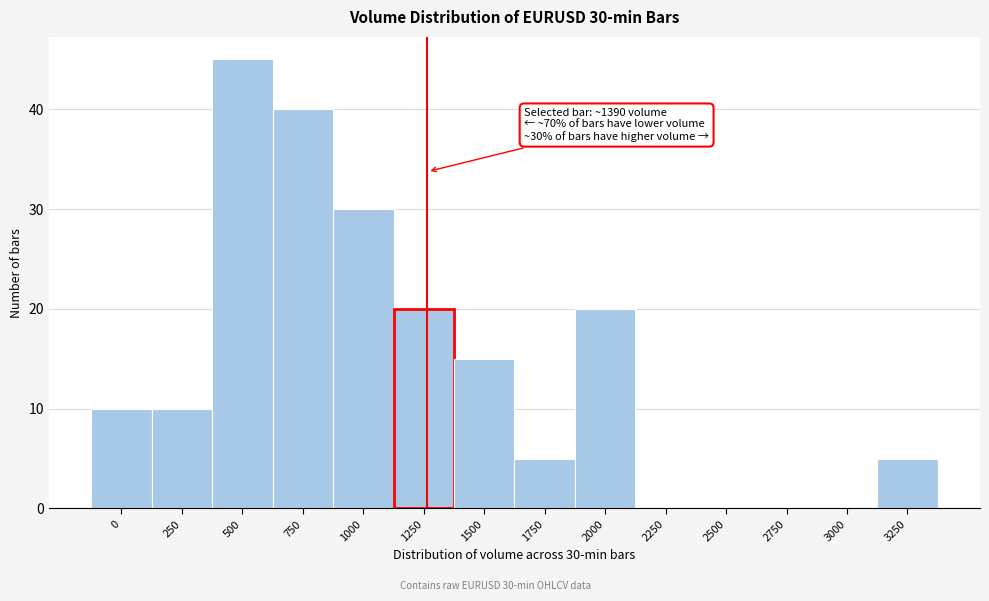

Reading right to left, list all the values displayed in this chart.

3250=5	3000=0	2750=0	2500=0	2250=0	2000=20	1750=5	1500=15	1250=20	1000=30	750=40	500=45	250=10	0=10